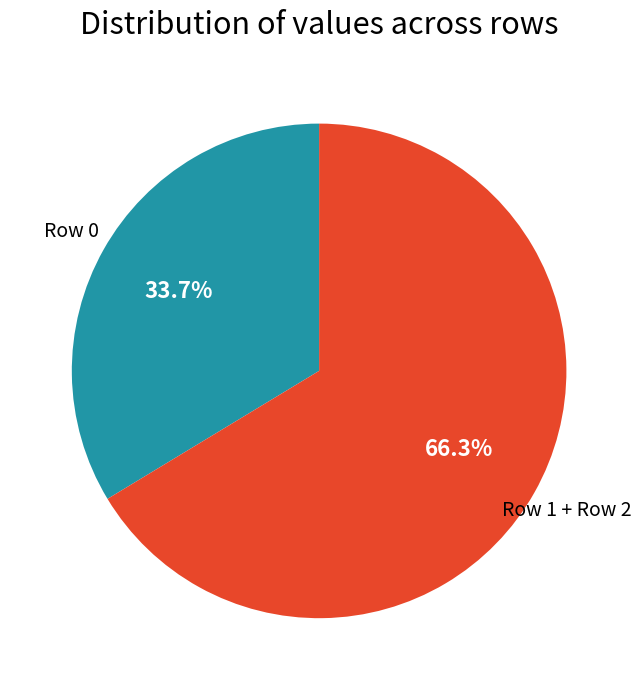

Is there any slice that represents more than half of the pie?

Yes